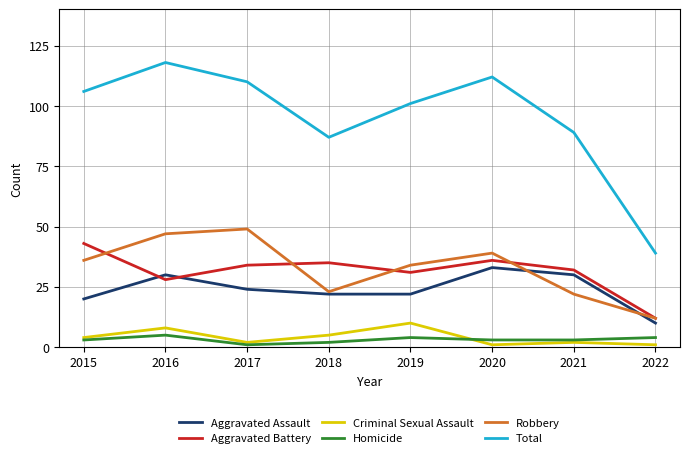

What is the lowest value of the Aggravated Battery series?

12